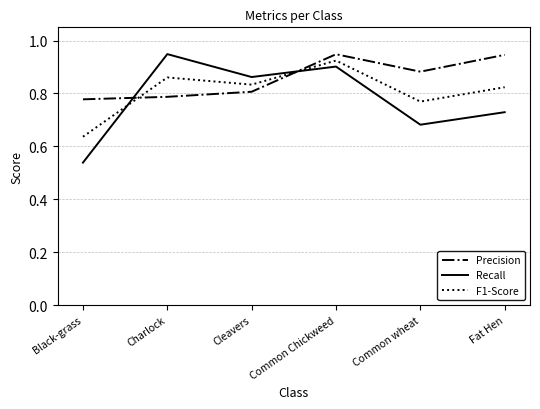

How many intersections are there between Recall and F1-Score?

2